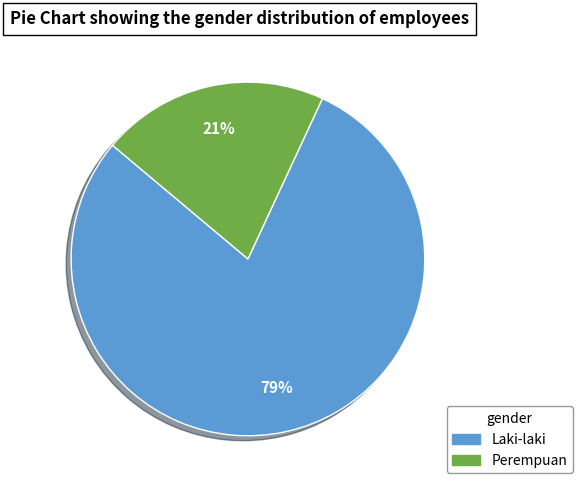

Does Perempuan account for over 50% of the chart?

No